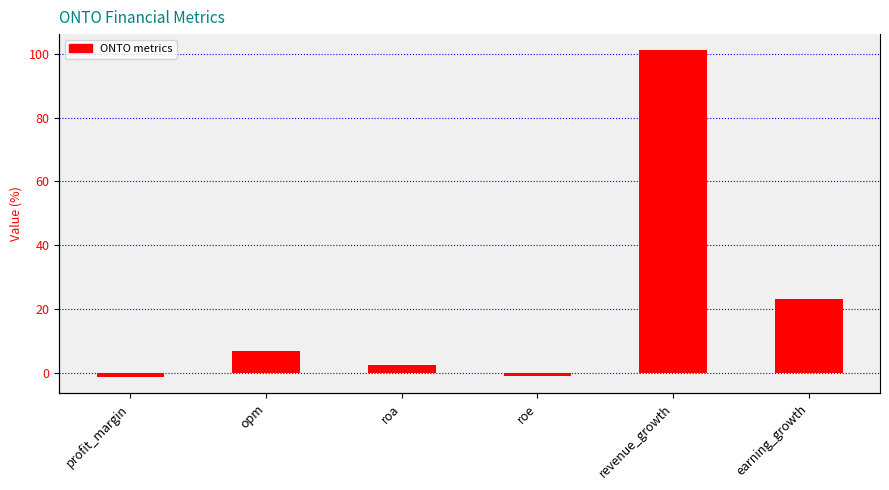

Reading left to right, what are all the values shown in this chart?

-1.3	6.8	2.4	-0.8	101.0	23.3